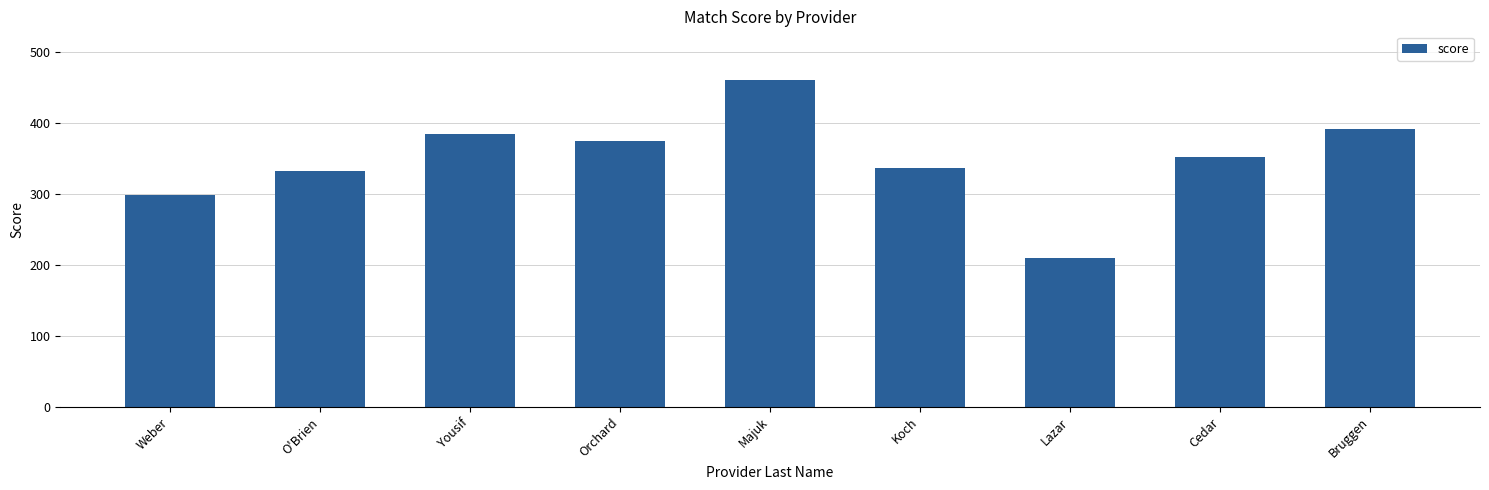

Reading right to left, list all the values displayed in this chart.

390.9	351.8	209.4	335.7	459.6	374.4	384.2	332.2	297.5